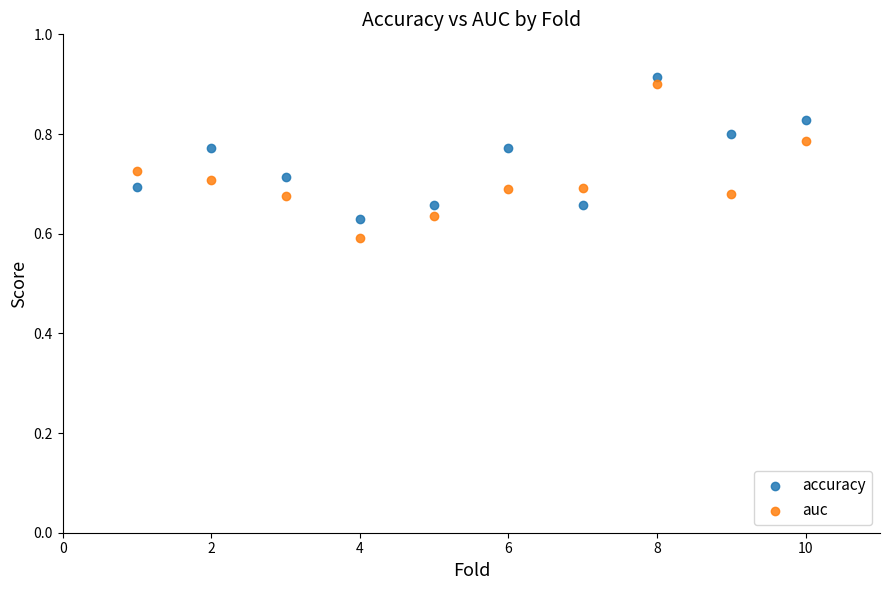

Which series contains the lowest Y value?

auc